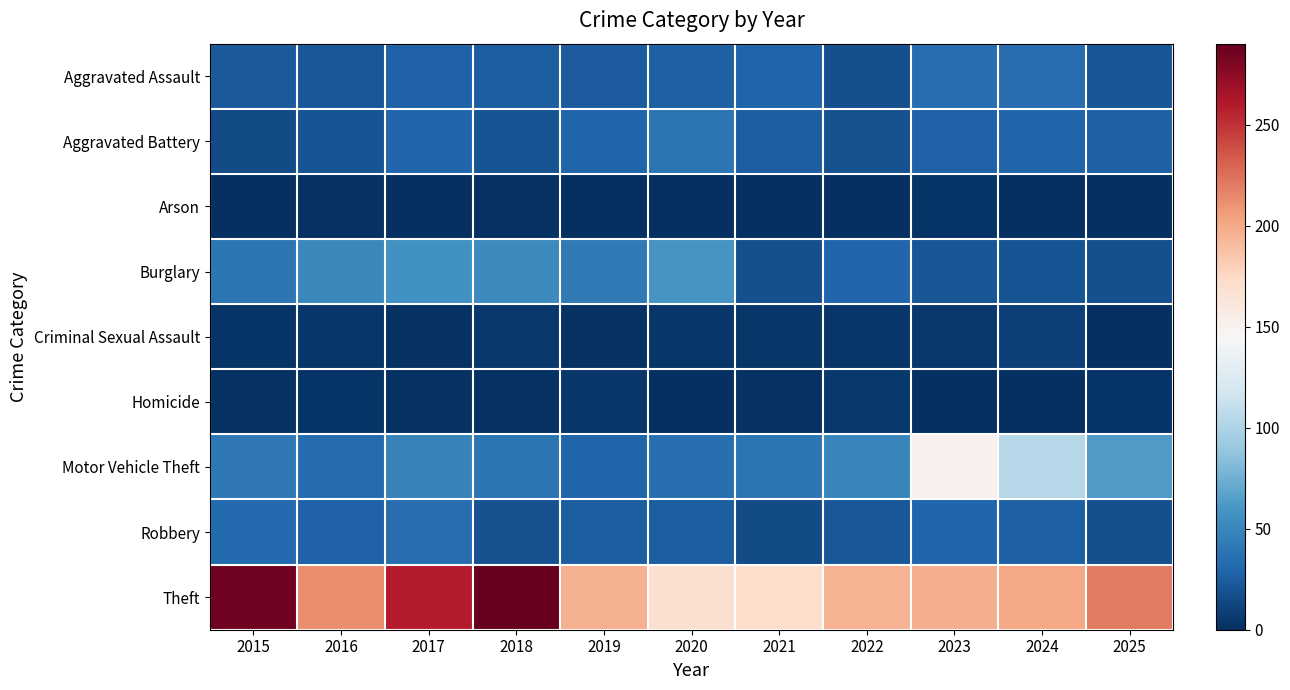

How many data points does each series have?

11